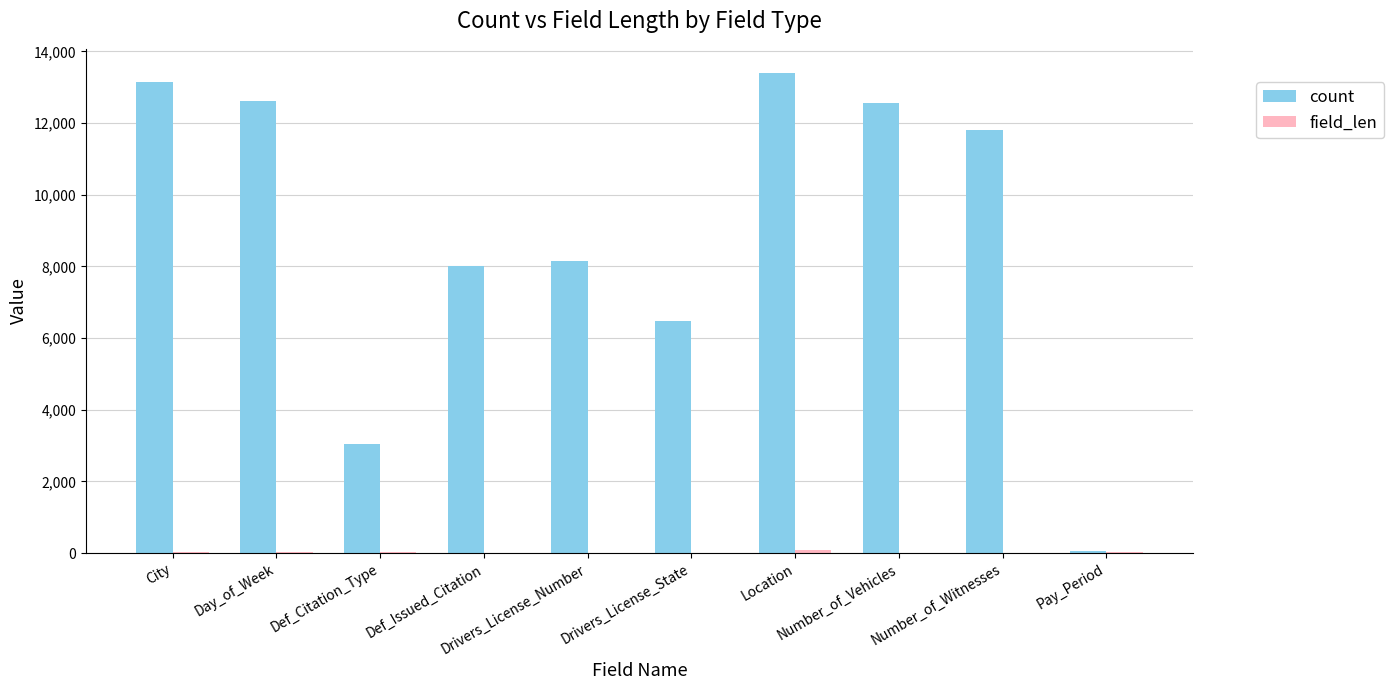

Which series has the largest total across all categories?

count